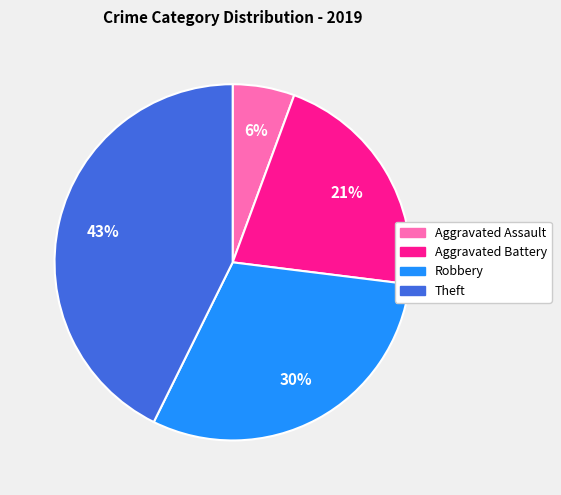

How many slices are in this pie chart?

4